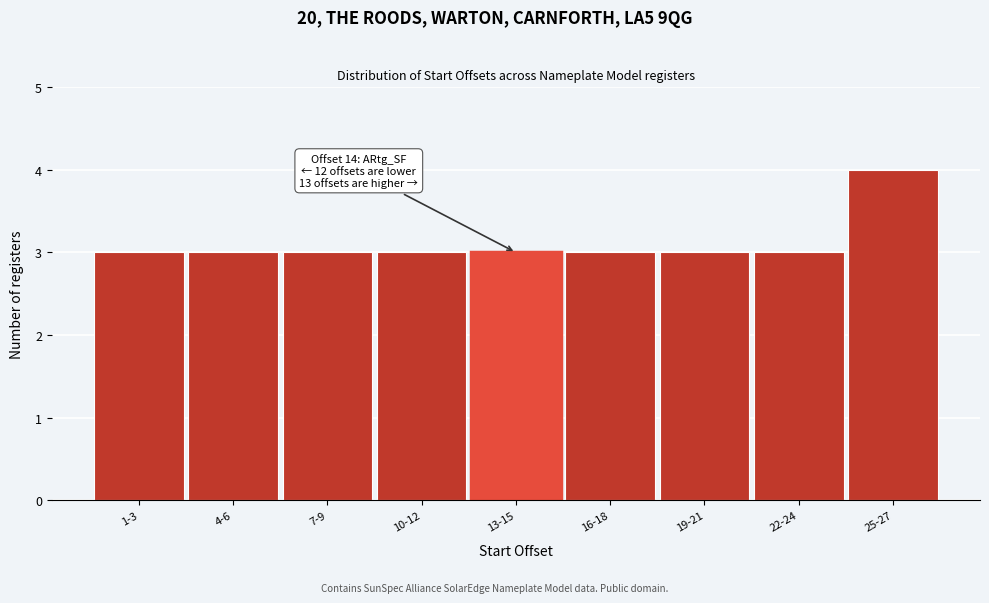

Reading left to right, what are all the values shown in this chart?

1-3=3	4-6=3	7-9=3	10-12=3	13-15=3	16-18=3	19-21=3	22-24=3	25-27=4